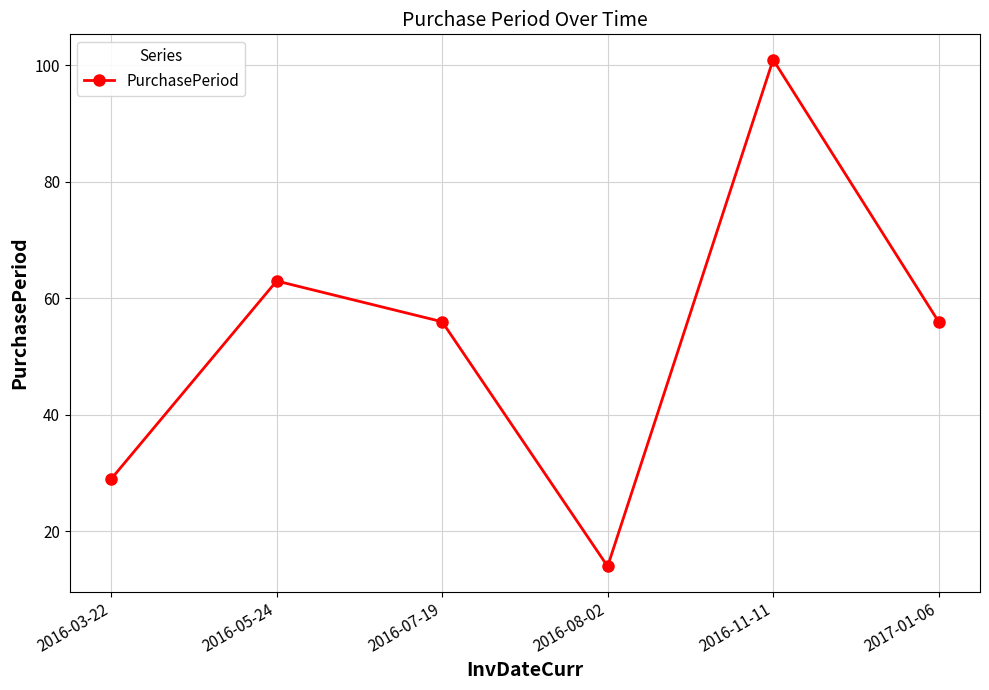

What is the change in value from 2016-05-24 to 2017-01-06?

-7